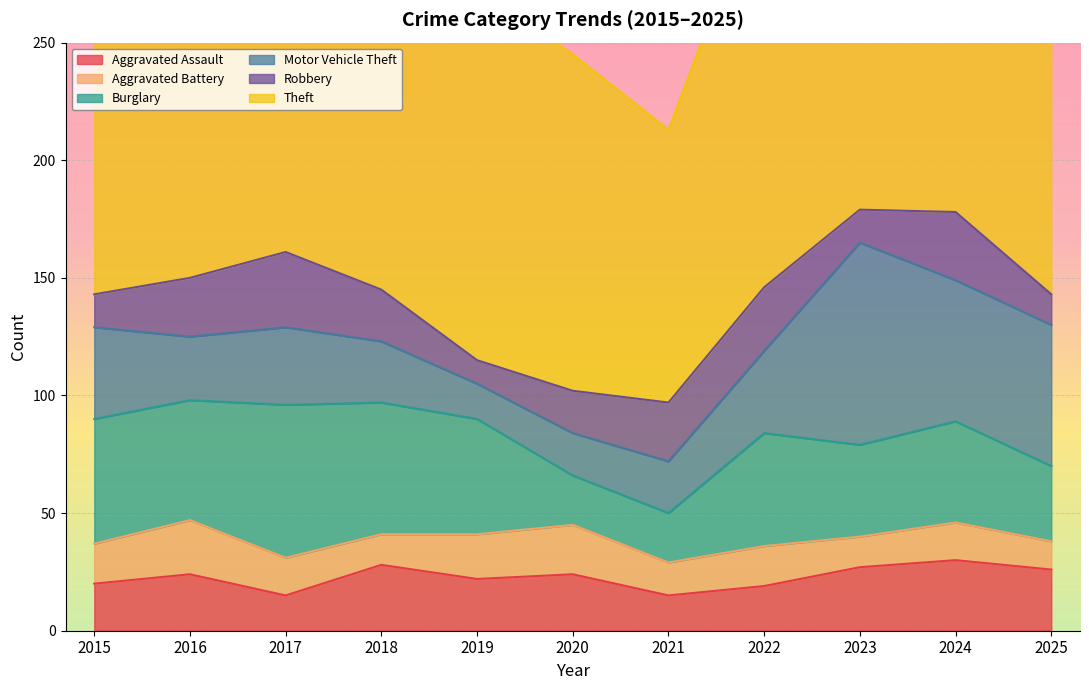

Between 2024 and 2025, which series saw the biggest shift?

Theft